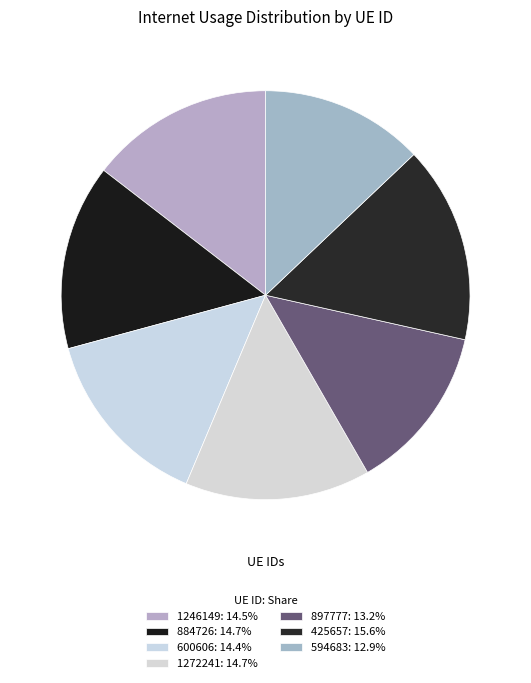

The 1246149 slice represents 15% of the pie. True or false?

True